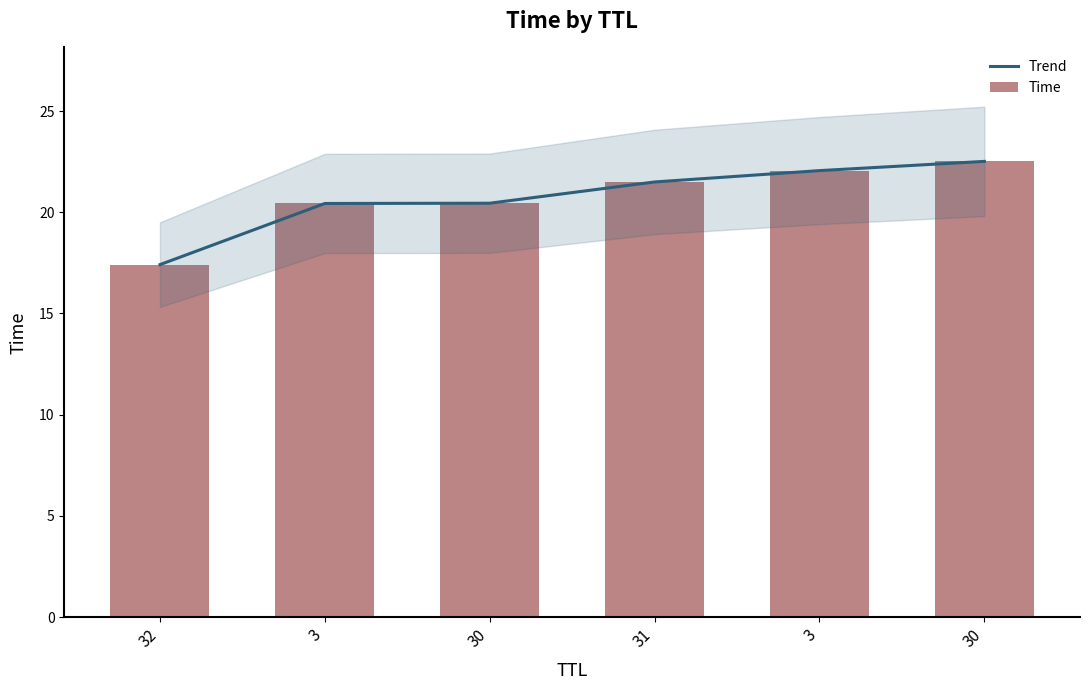

List the series in order of their peak value, highest first.

Trend, Time